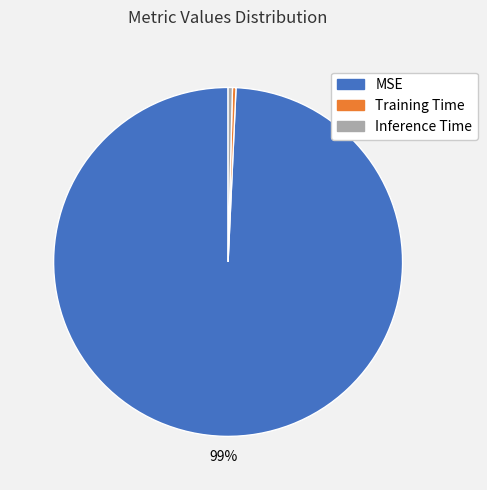

Count the number of slices in the pie.

3